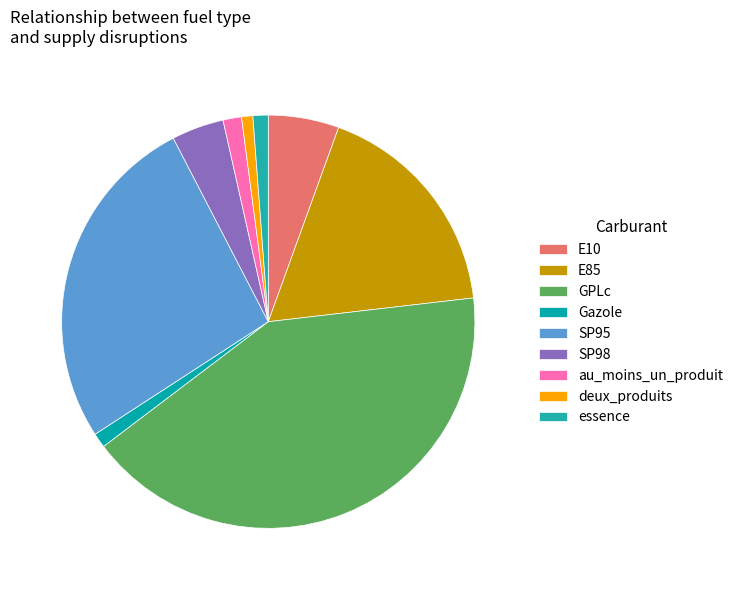

The SP98 slice represents 4% of the pie. True or false?

True